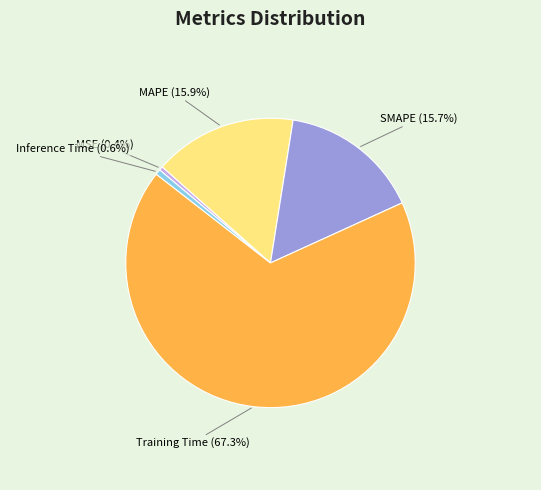

Which category has the biggest portion of the pie?

Training Time